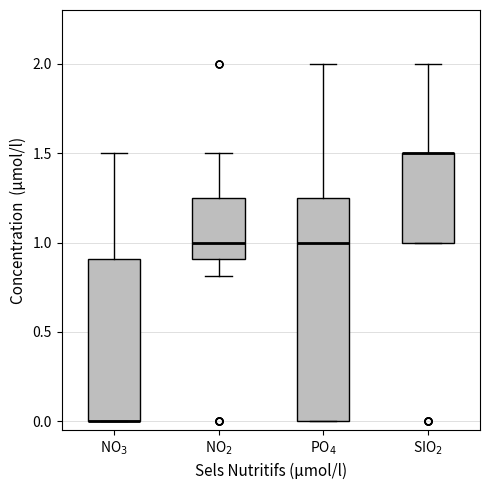

Reading left to right, read every box against the y-axis: the position of its median line, the range the box covers, and the ends of its whiskers. The values are not printed on the chart, so give them approximately, as read against the axis.

NO$_3$: median 0.00 (drawn on the box's lower edge), box 0.00 to 0.90, whiskers 0.00 to 1.50
NO$_2$: median 1.00, box 0.90 to 1.25, whiskers 0.80 to 1.50
PO$_4$: median 1.00, box 0.00 to 1.25, whiskers 0.00 to 2.00
SIO$_2$: median 1.50 (drawn on the box's upper edge), box 1.00 to 1.50, whiskers 1.00 to 2.00